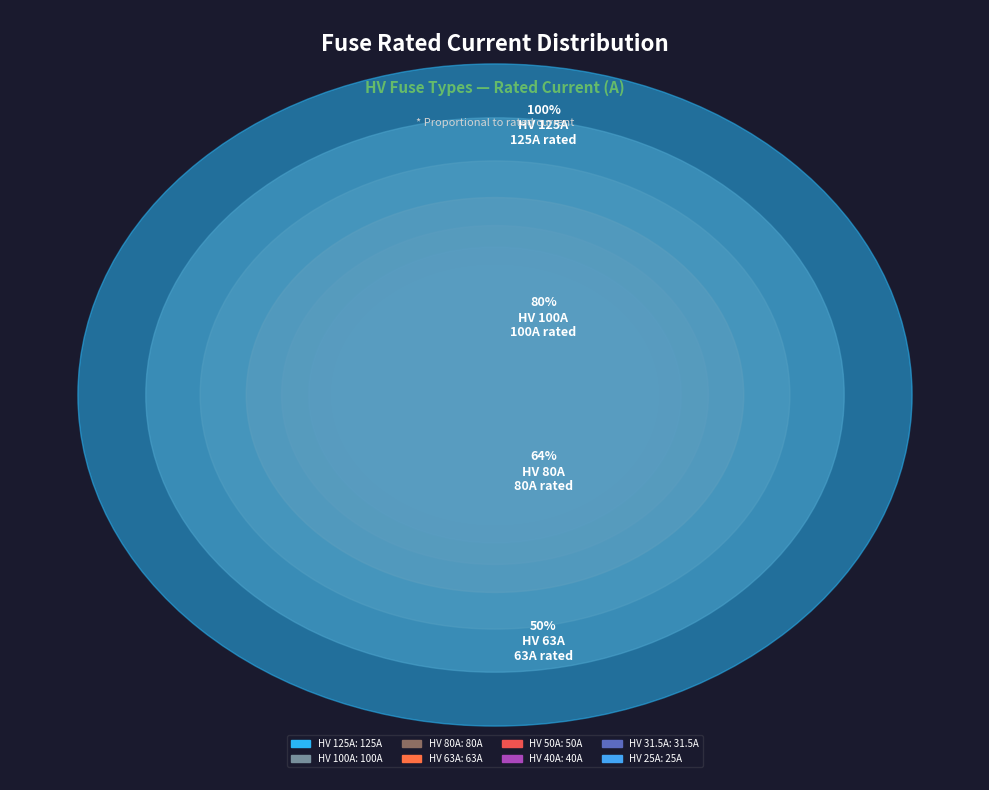

Which category has the biggest portion of the pie?

HV 125A